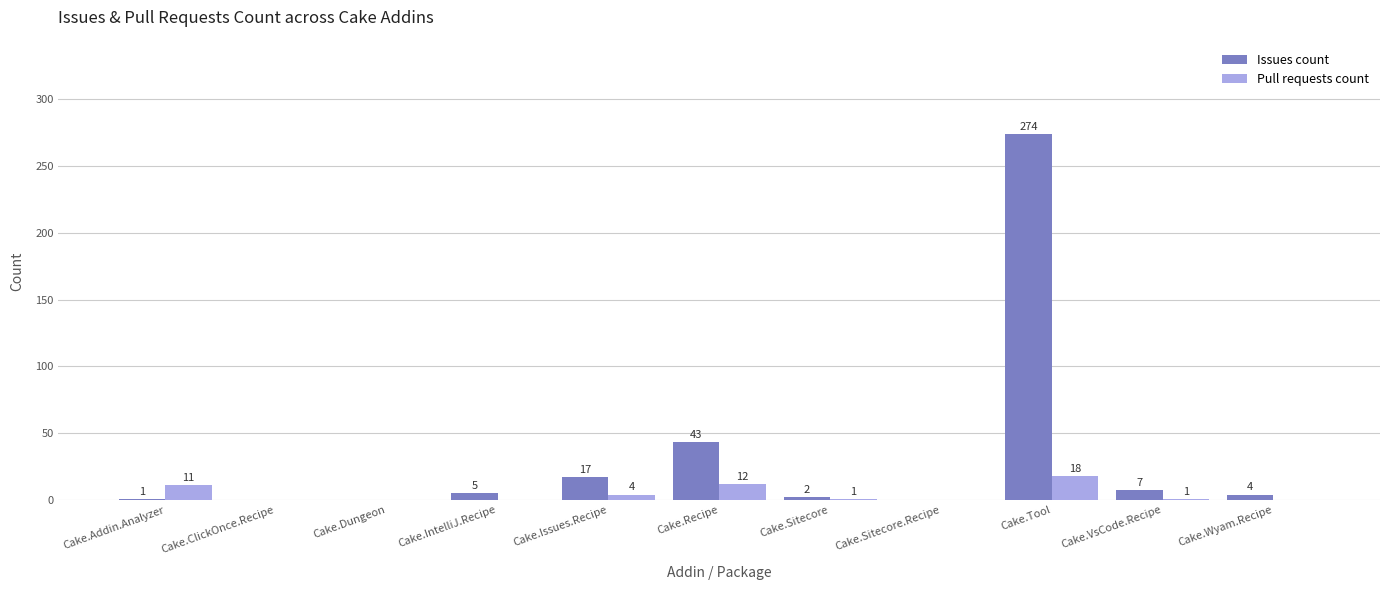

Which series has the widest spread of values?

Issues count